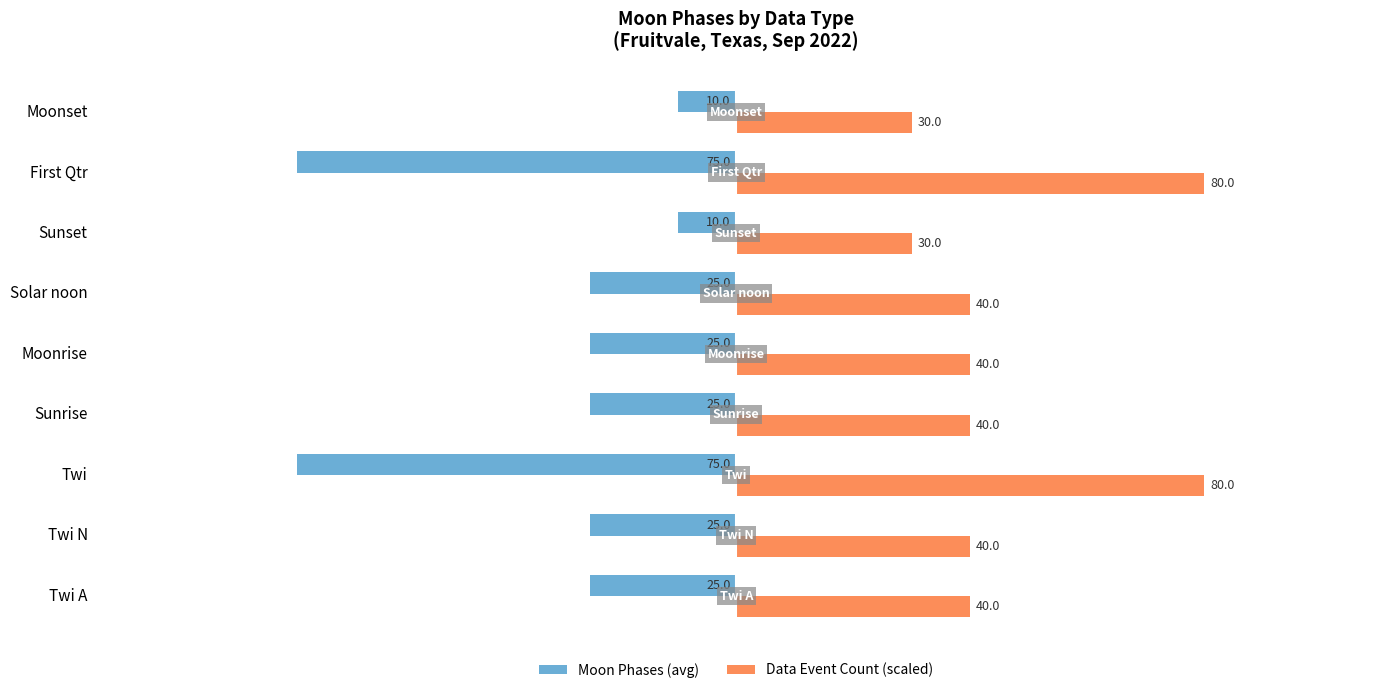

What is the maximum value for Data Event Count (scaled)?

80